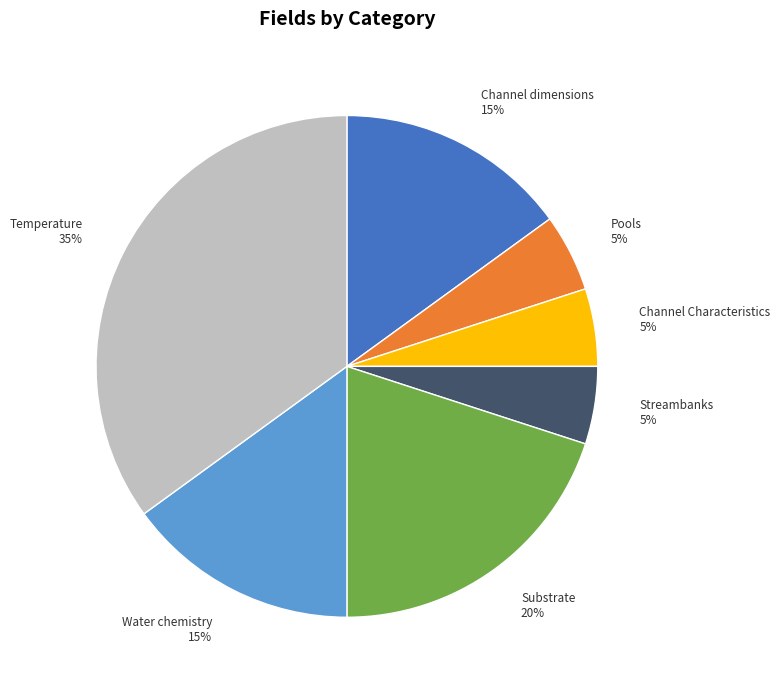

What is the largest slice in the pie chart?

Temperature